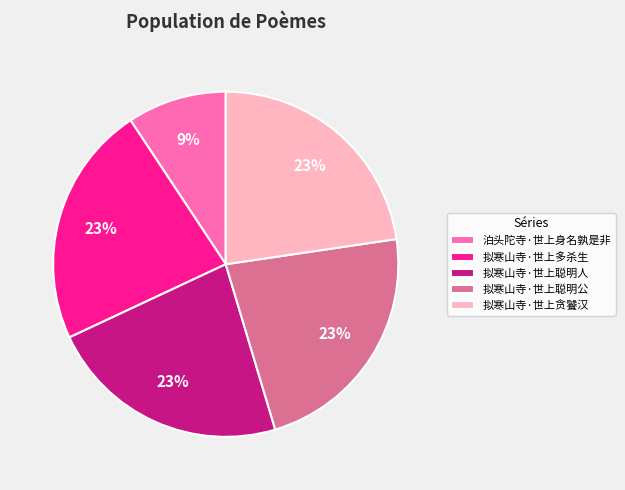

What percentage is the 泊头陀寺·世上身名孰是非 slice, to the nearest percent?

9%